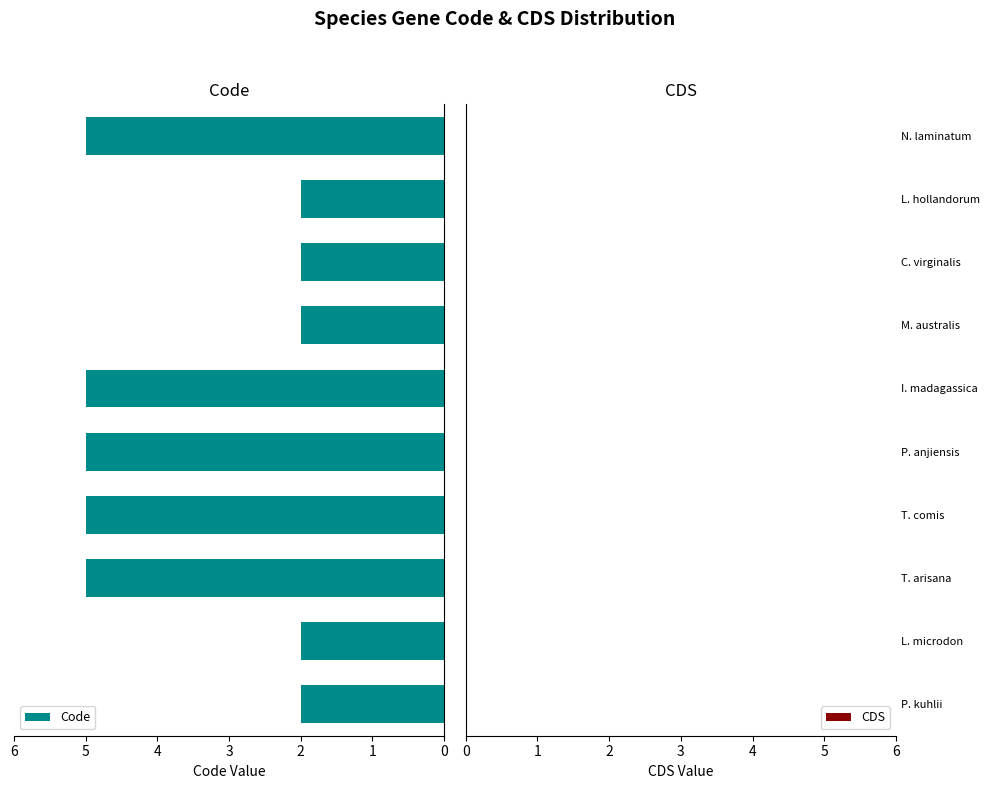

What is the average value?

4